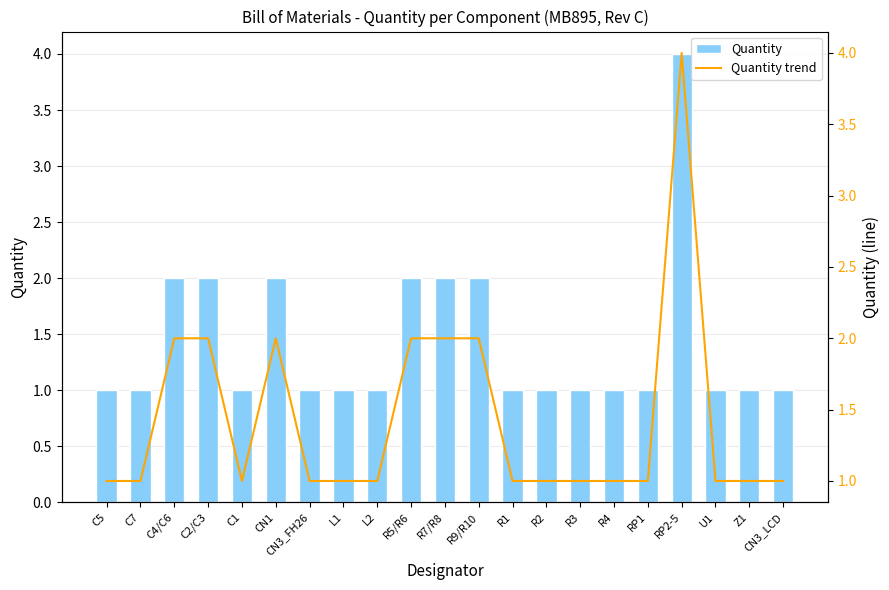

How many distinct data groups are displayed?

2